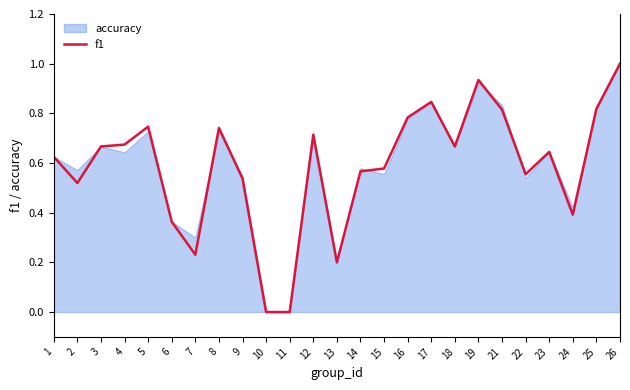

List the labels in order of value, largest first.

26, 19, 17, 25, 21, 16, 5, 8, 12, 4, 3, 18, 23, 1, 15, 14, 22, 9, 2, 24, 6, 7, 13, 10, 11